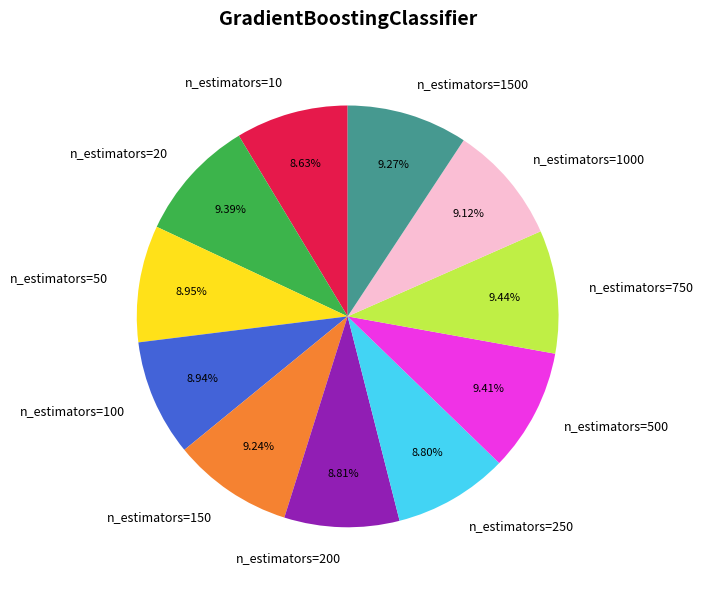

Does any single category account for the majority?

No